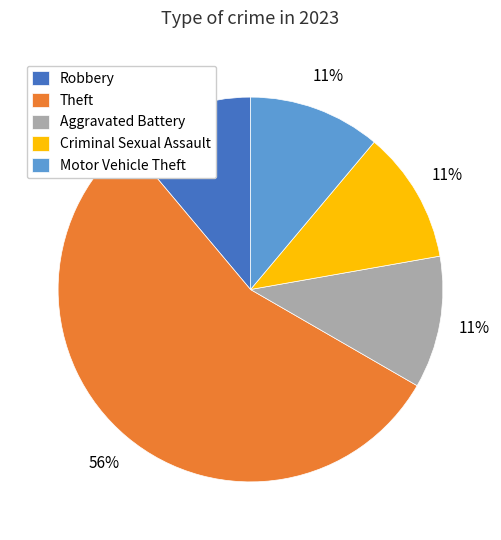

How many slices are in this pie chart?

5